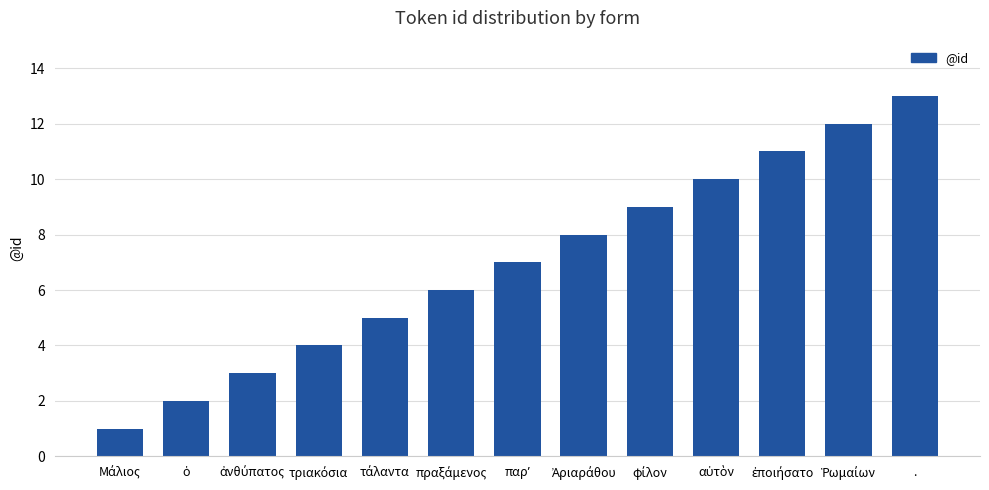

What is the difference between the second highest and second lowest values?

10